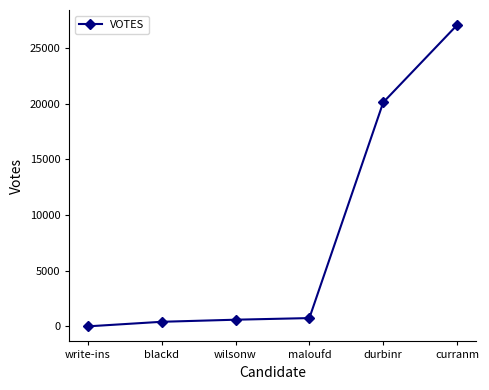

How many data points does each series have?

6